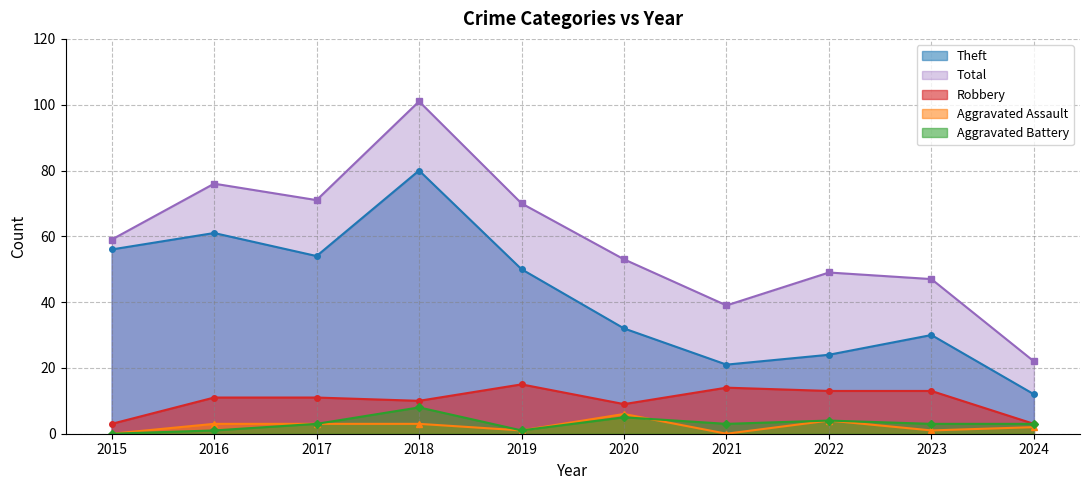

Rank the categories by Aggravated Battery value from highest to lowest.

2018, 2020, 2022, 2017, 2021, 2023, 2024, 2016, 2019, 2015